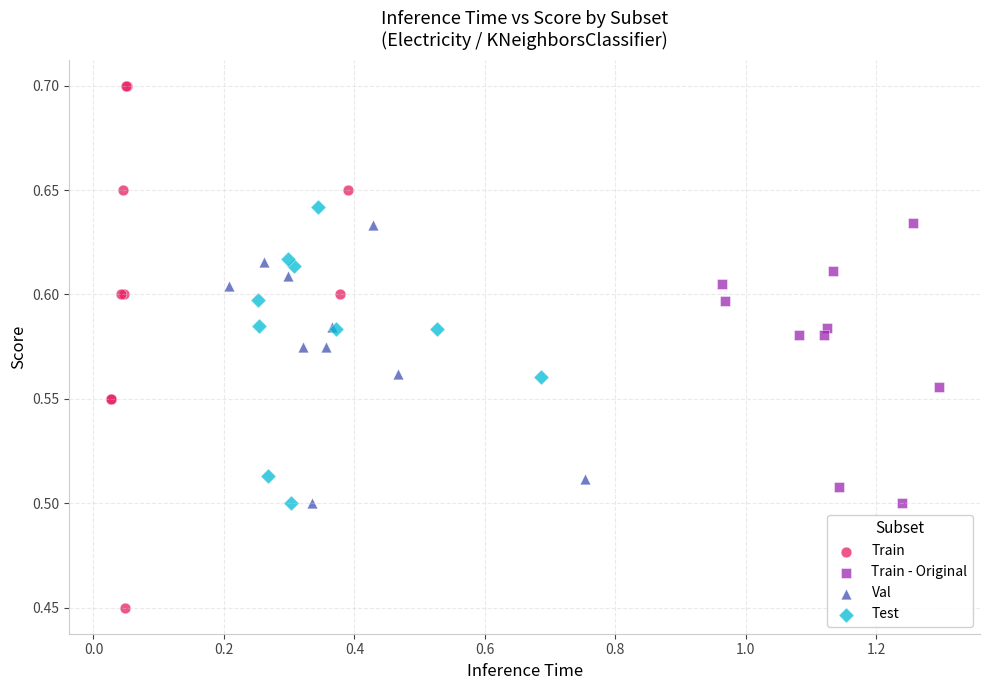

Which series reaches the minimum Y coordinate?

Train